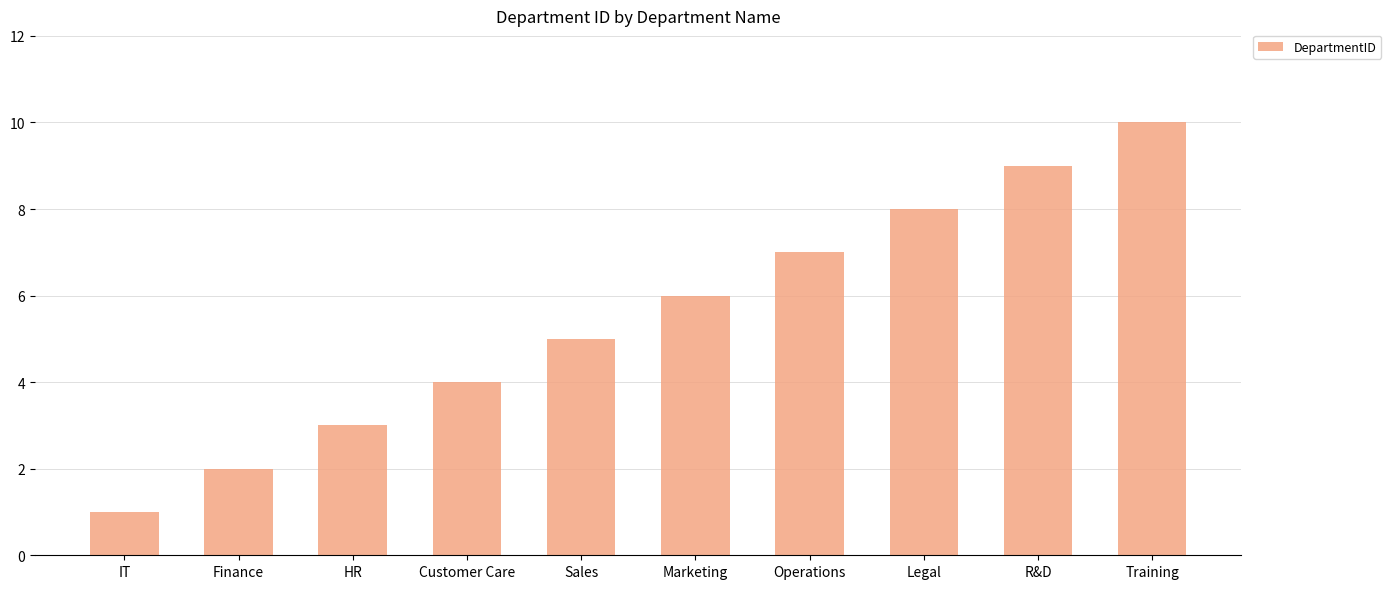

How many values are below 6?

5